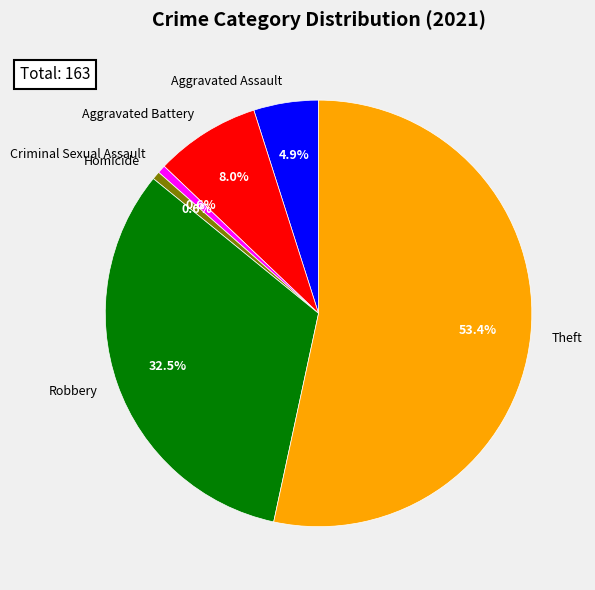

Does any single category account for the majority?

Yes